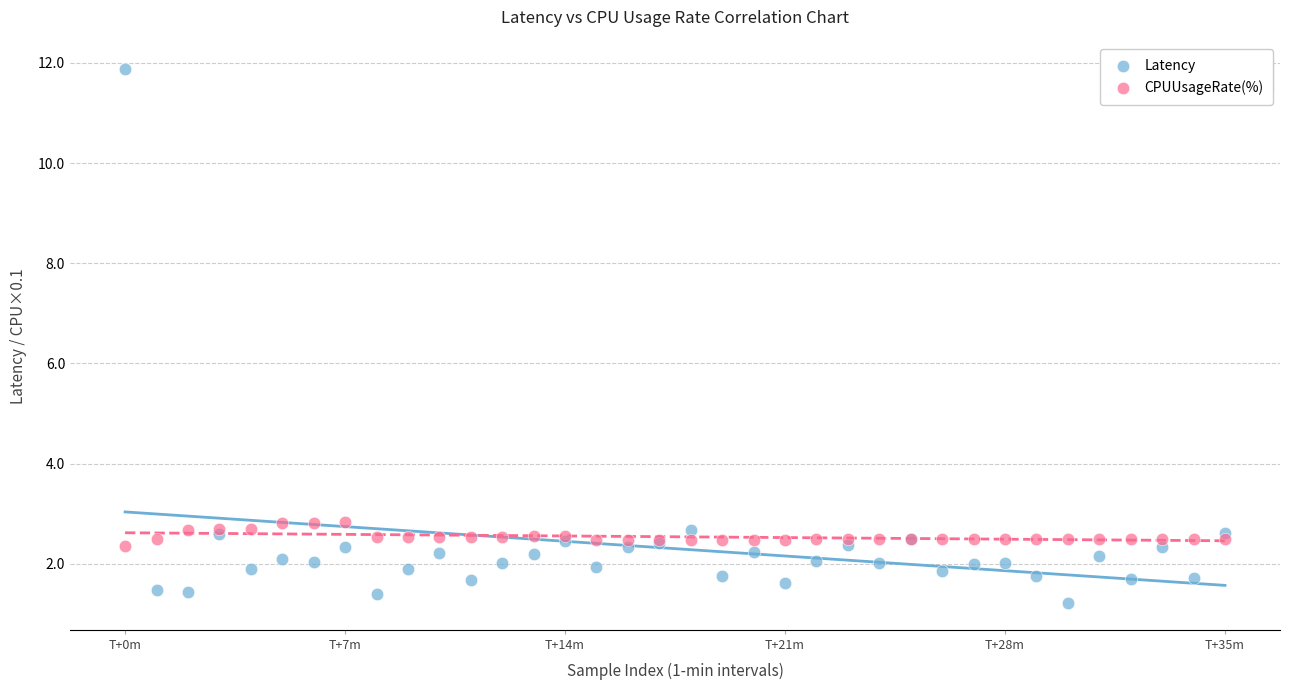

Which series contains the highest Y value?

Latency